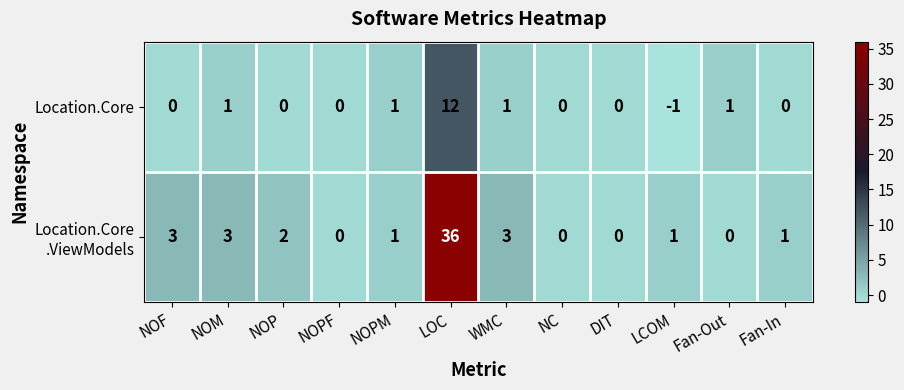

What is the difference between the maximum and second lowest values in the Location.Core series?

12